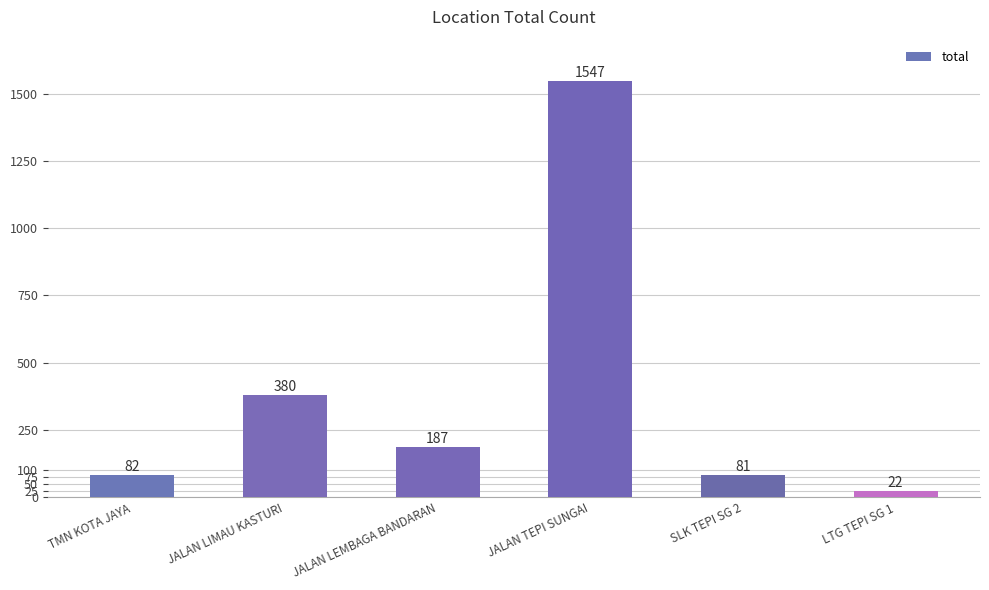

List the labels in order of value, largest first.

JALAN TEPI SUNGAI, JALAN LIMAU KASTURI, JALAN LEMBAGA BANDARAN, TMN KOTA JAYA, SLK TEPI SG 2, LTG TEPI SG 1